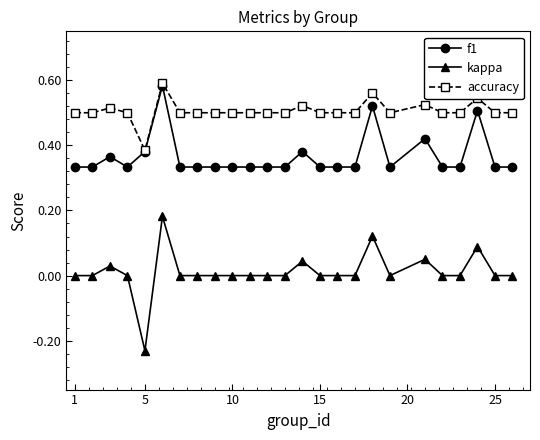

True or false: f1 has more than 2 points higher than both neighbors.

True